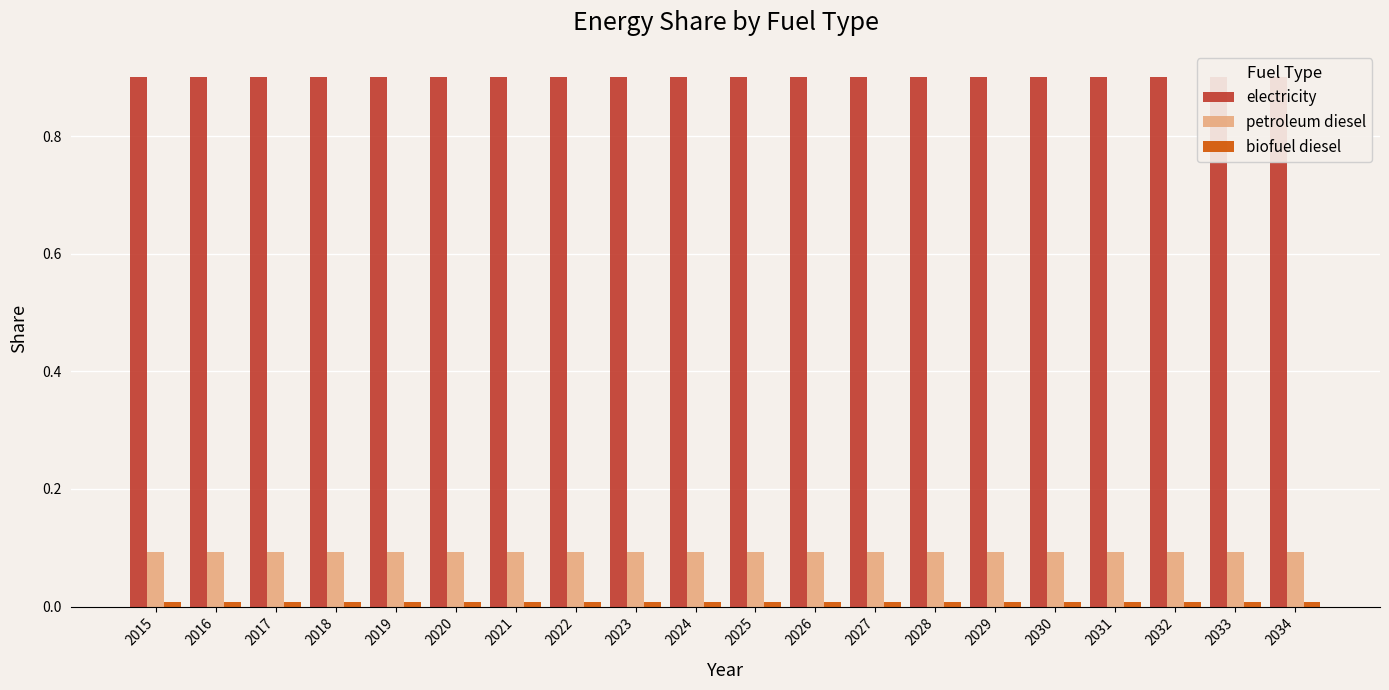

Which has a higher value, 2030 or 2020?

2030